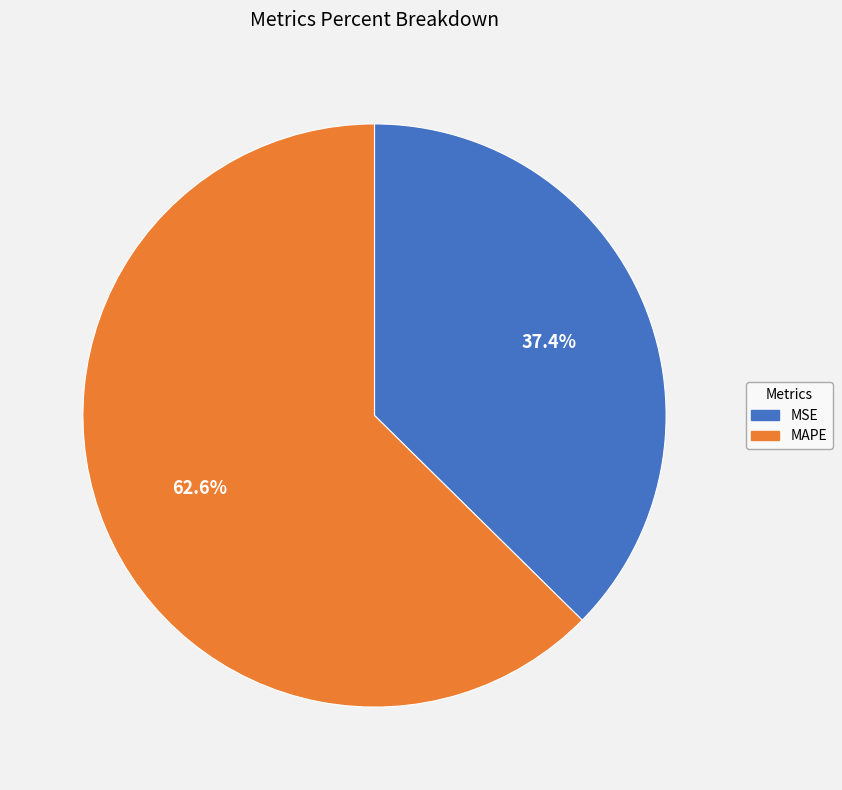

What is the largest slice in the pie chart?

MAPE